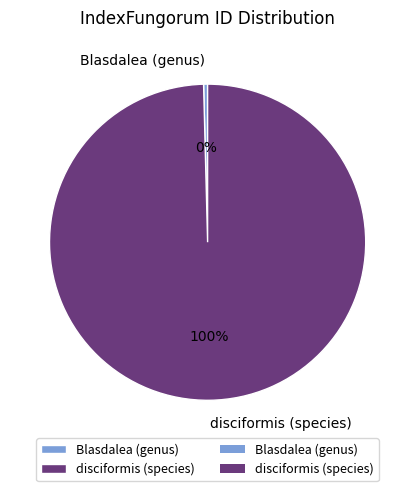

Is the sum of Blasdalea (genus) and disciformis (species) greater than half?

Yes